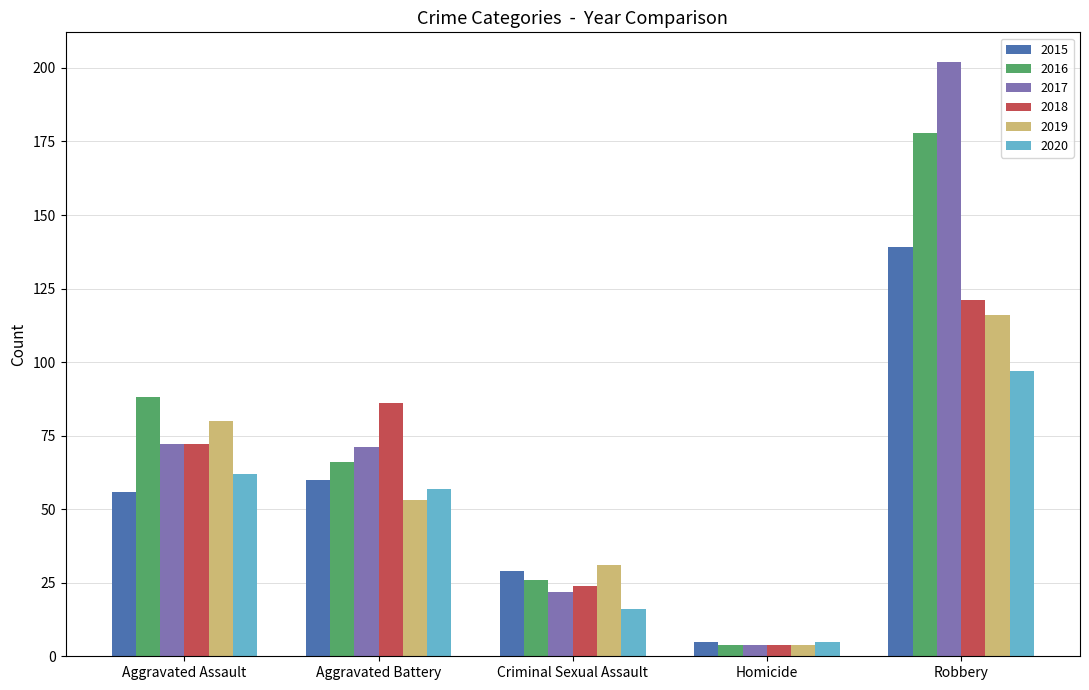

What are all the series names shown in the legend?

2015, 2016, 2017, 2018, 2019, 2020